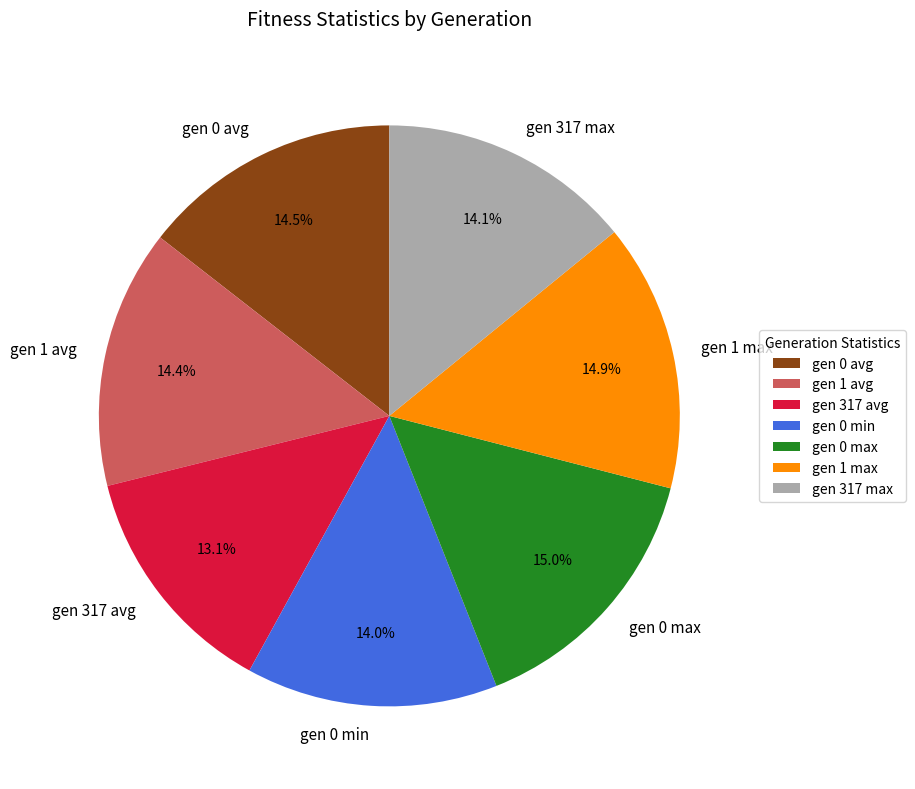

The gen 0 avg slice represents 22% of the pie. True or false?

False